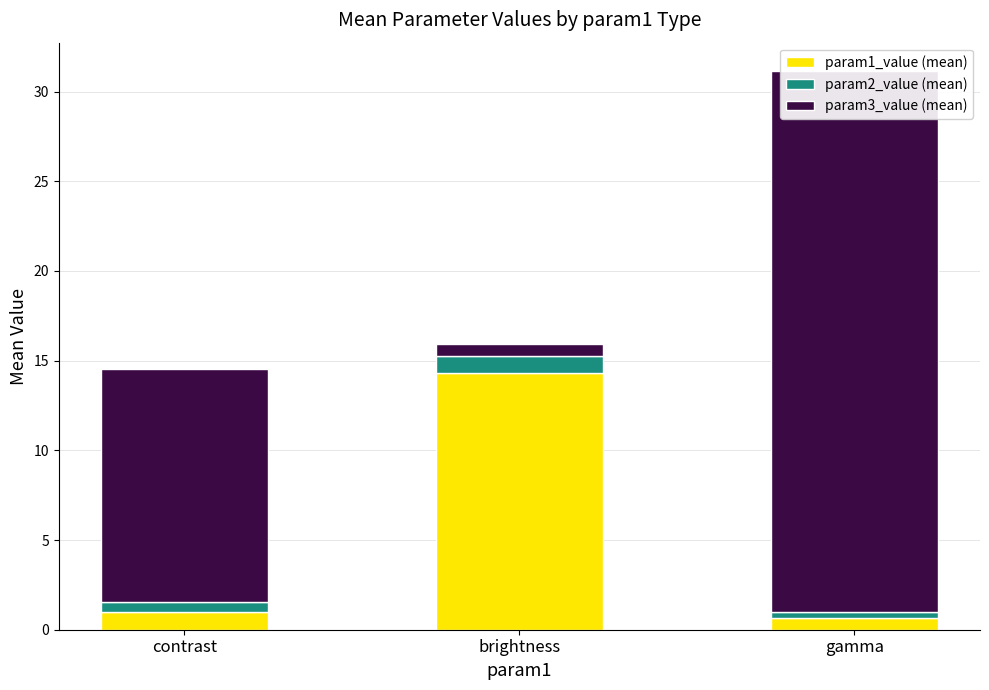

At which label does param3_value (mean) reach its minimum?

brightness